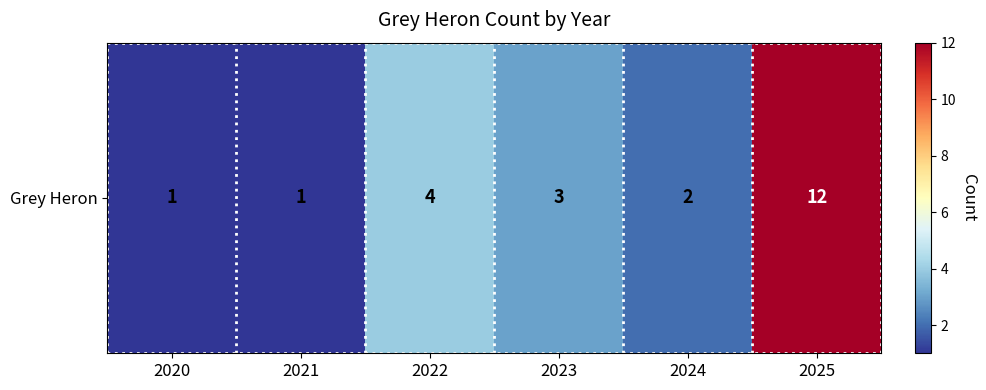

What is the approximate value at 2021?

1